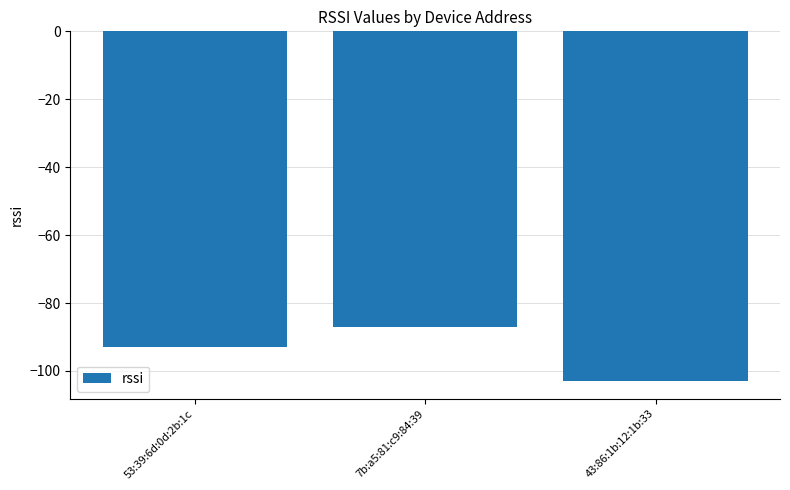

What is the value of the 1st bar from the left?

-93